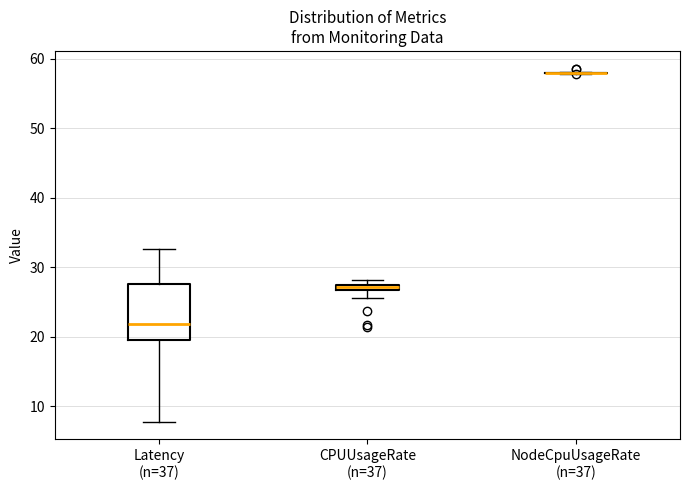

Comparing the boxes themselves (not the whiskers), which one is the tallest?

Latency (n=37)